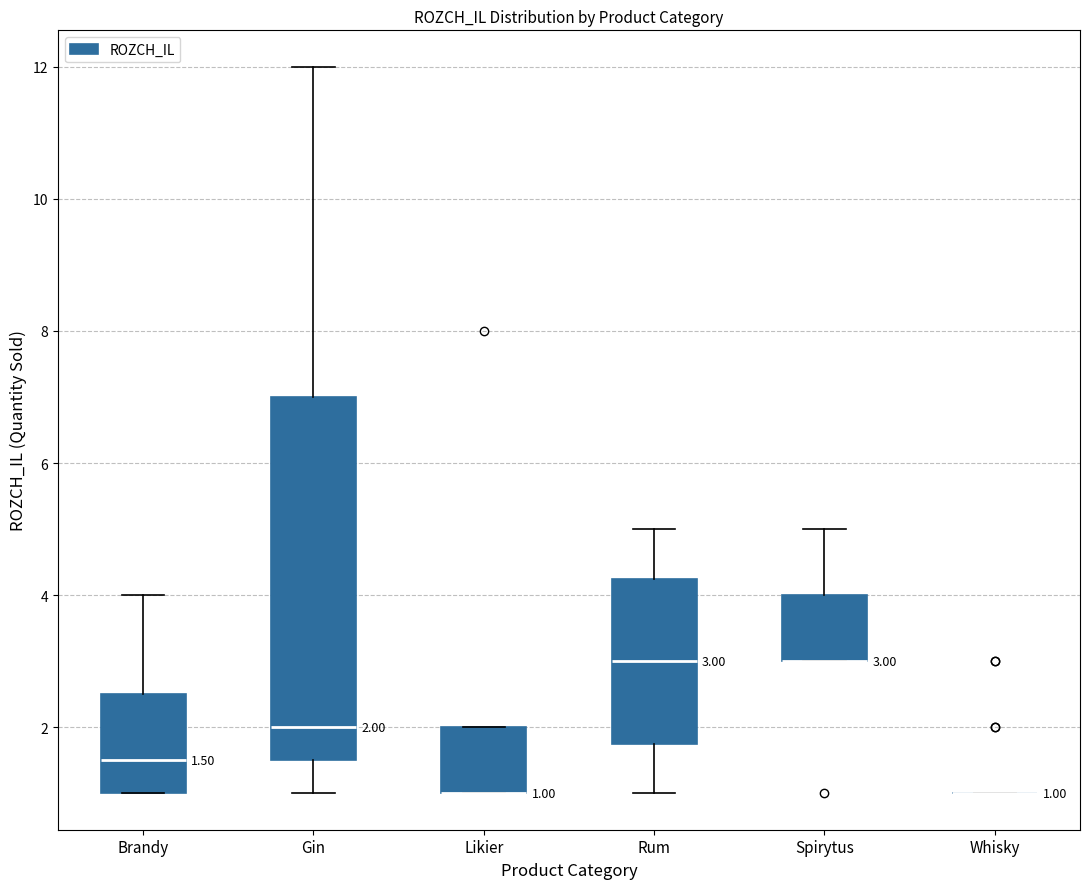

Comparing the boxes themselves (not the whiskers), which one is the tallest?

Gin